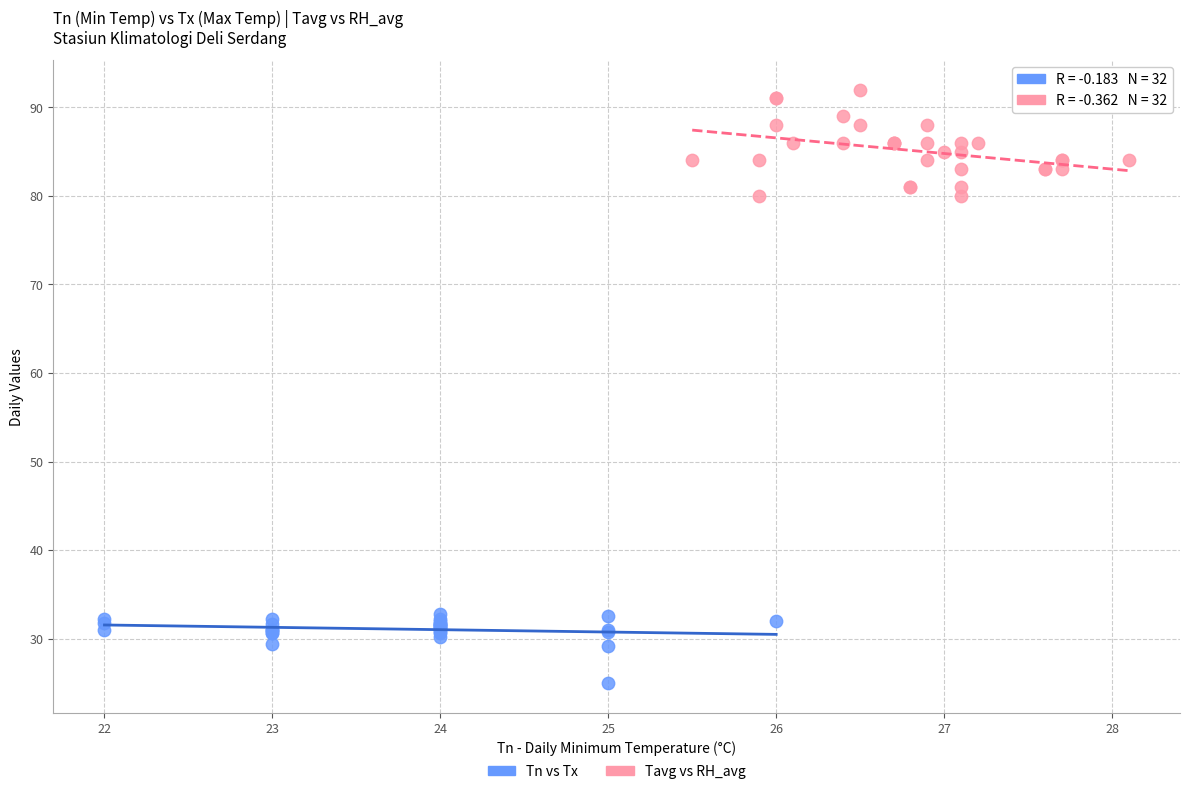

Which series reaches the minimum Y coordinate?

Tn vs Tx